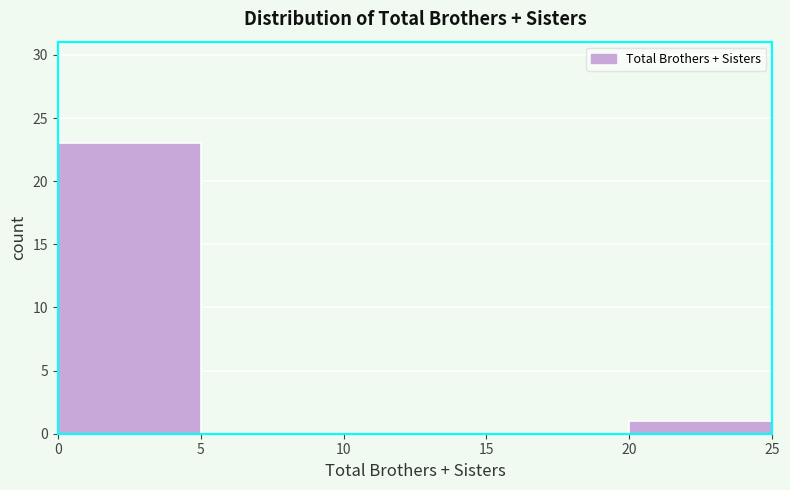

Reading left to right, list every bar in this chart as the range it spans on the x-axis followed by its height. The values are not printed on the chart, so give them approximately, as read against the axis.

0 to 5: 23
5 to 10: 0
10 to 15: 0
15 to 20: 0
20 to 25: 1